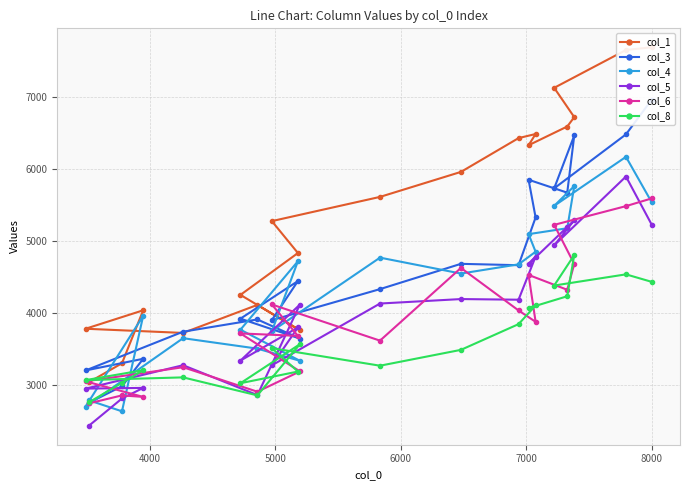

What is the highest value of the col_4 series?

6163